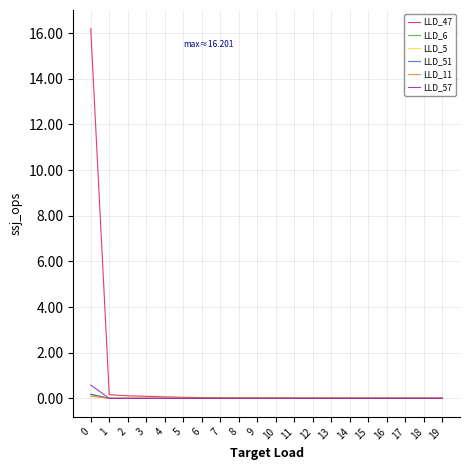

Which series has the largest total across all categories?

LLD_47